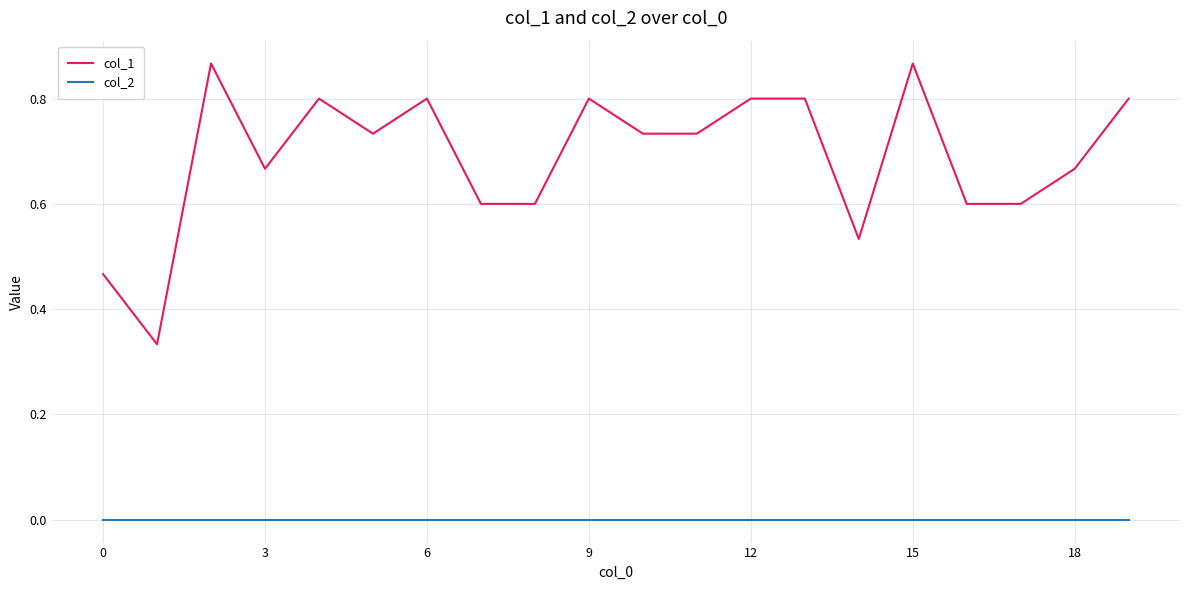

True or false: col_2 and col_1 intersect in this chart.

False